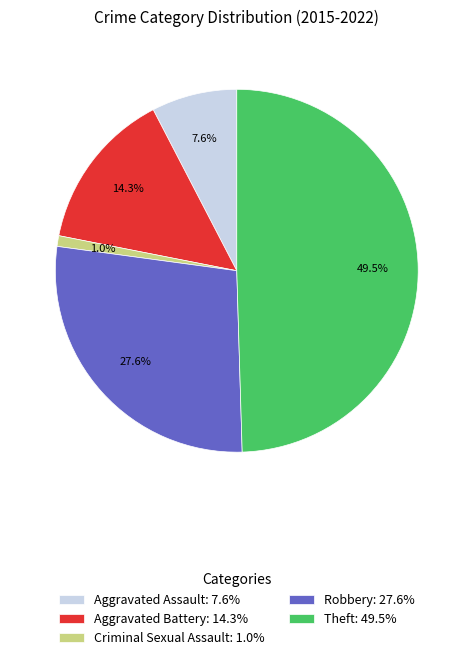

What is the total percentage of Aggravated Battery: 14.3% and Theft: 49.5%?

63.8%